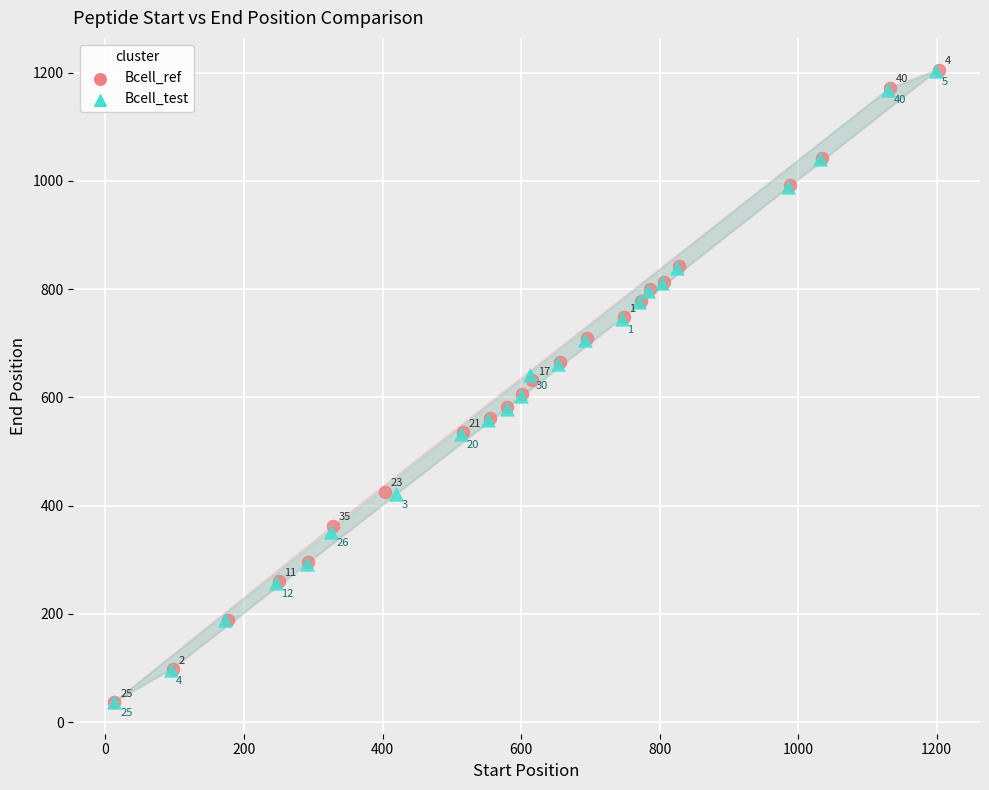

Which series has the widest spread of Y values?

Bcell_ref